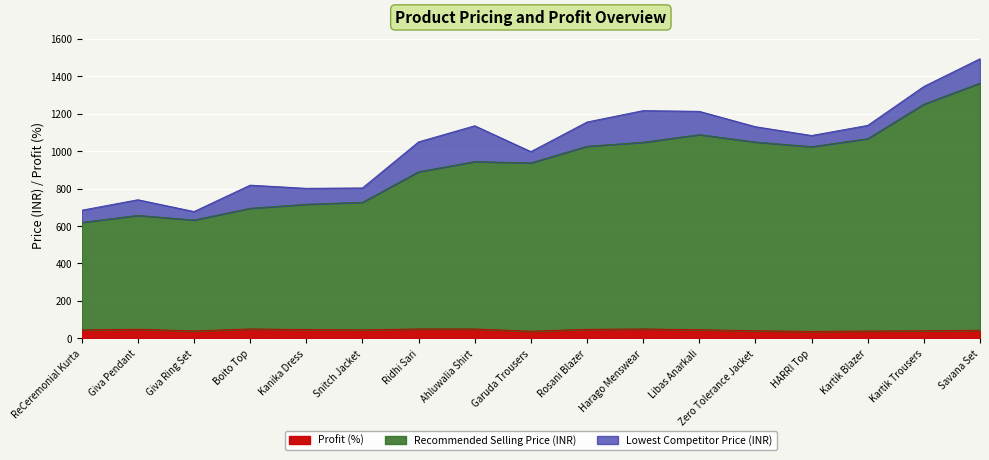

What is the maximum value for Profit (%)?

50.0